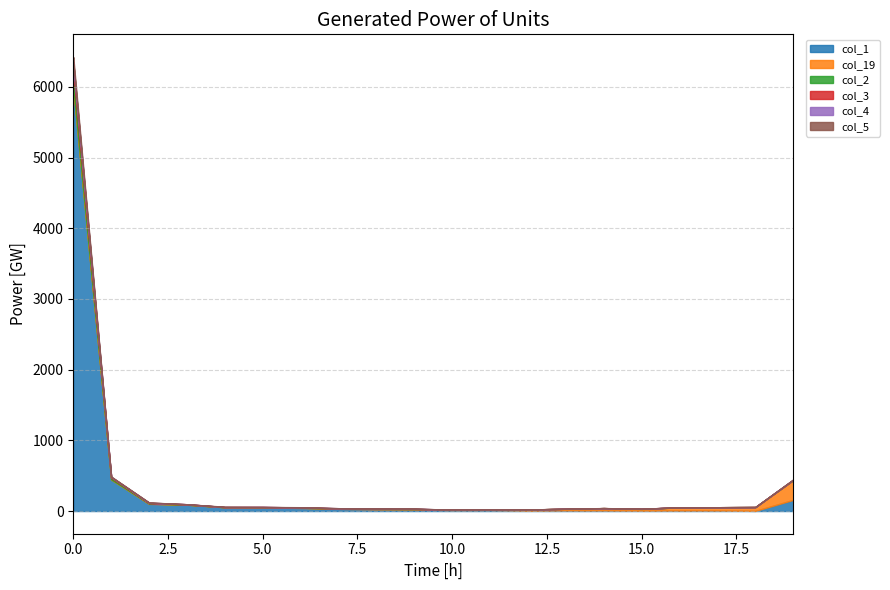

Which category has the lowest value across all series?

8